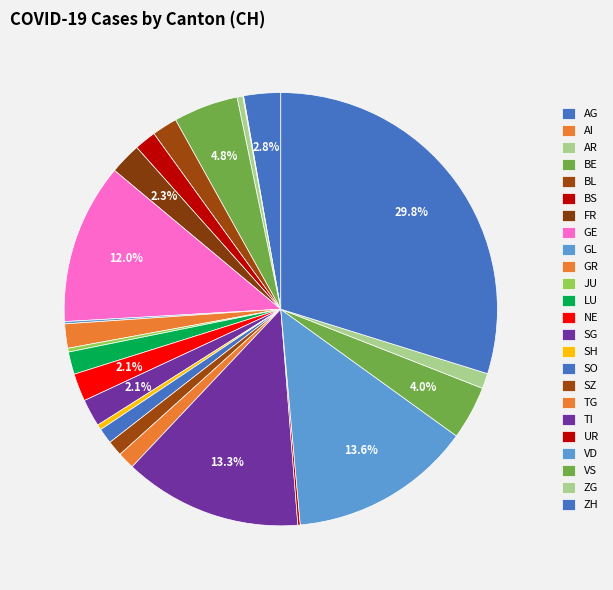

How many segments does this pie chart have?

24